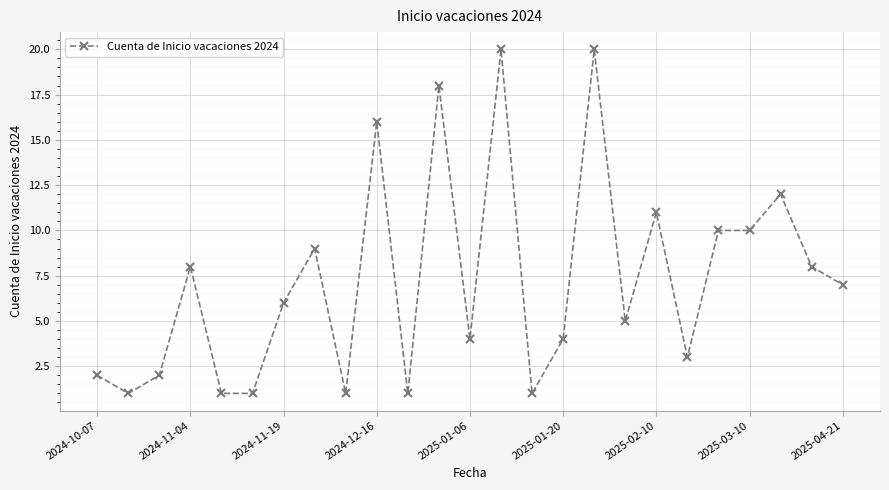

Reading right to left, what are all the values shown in this chart?

7	8	12	10	10	3	11	5	20	4	1	20	4	18	1	16	1	9	6	1	1	8	2	1	2